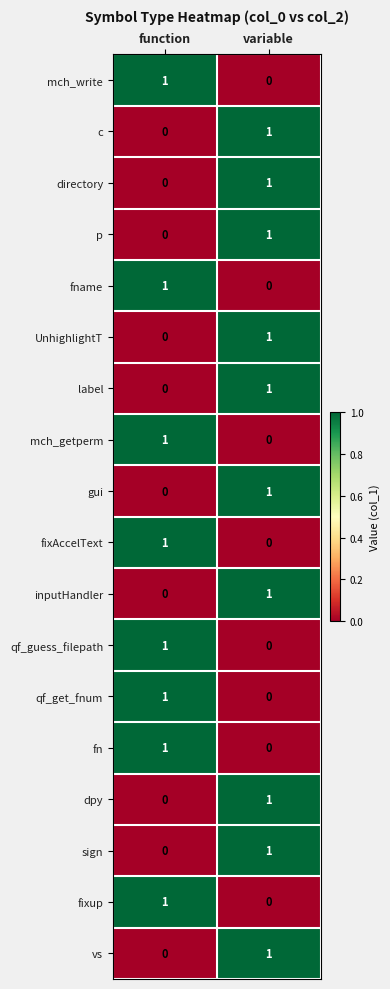

What is the spread (max minus min) of values at variable?

1